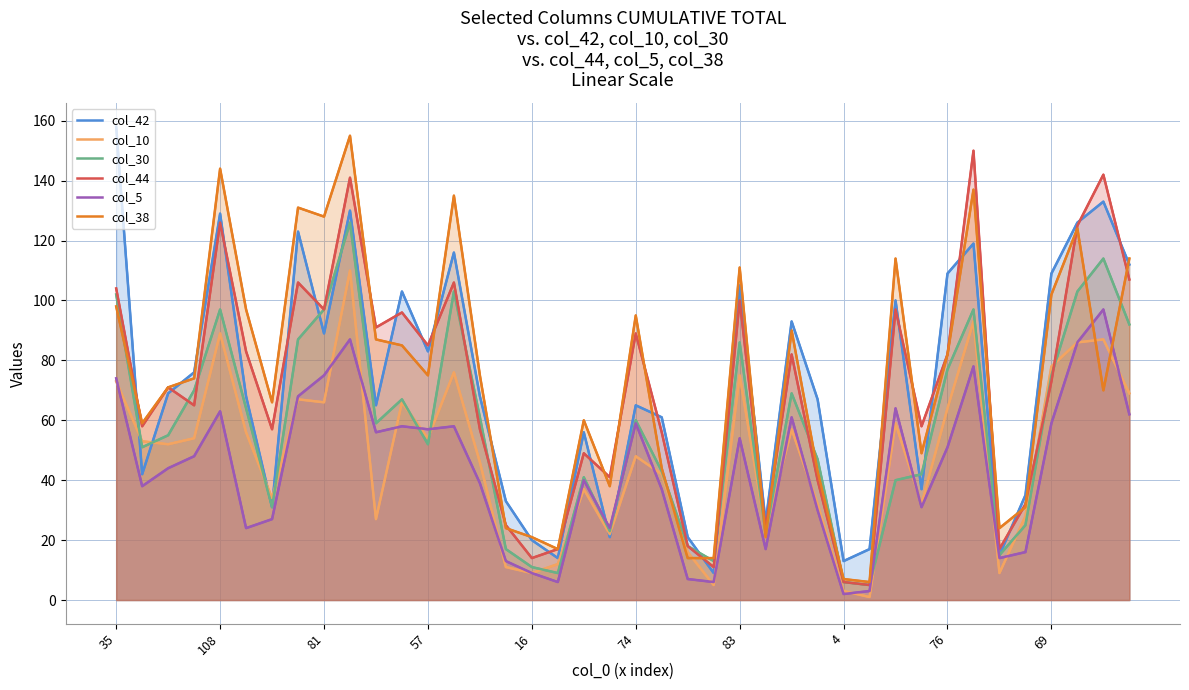

True or false: col_44 and col_10 cross at least once.

True